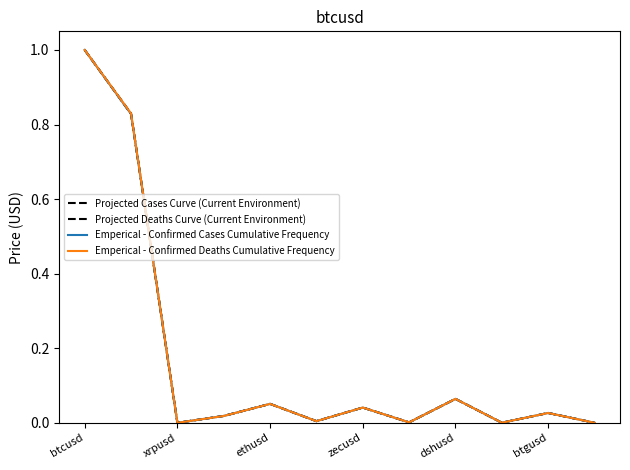

Which series ends up on top after the final intersection of Projected Deaths Curve (Current Environment) and Emperical - Confirmed Deaths Cumulative Frequency?

Emperical - Confirmed Deaths Cumulative Frequency